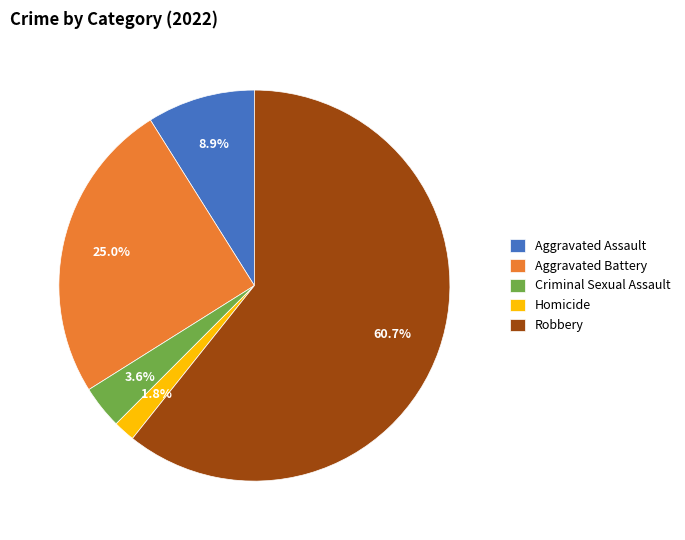

The Criminal Sexual Assault slice represents 4% of the pie. True or false?

True